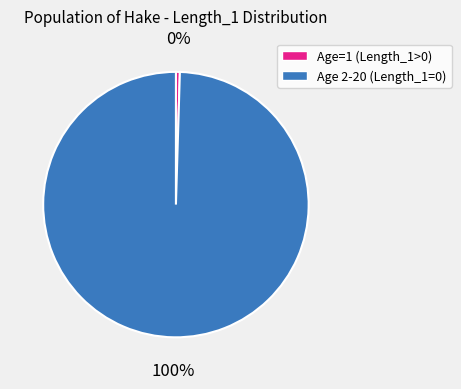

To the nearest percent, what is the average slice percentage?

50%